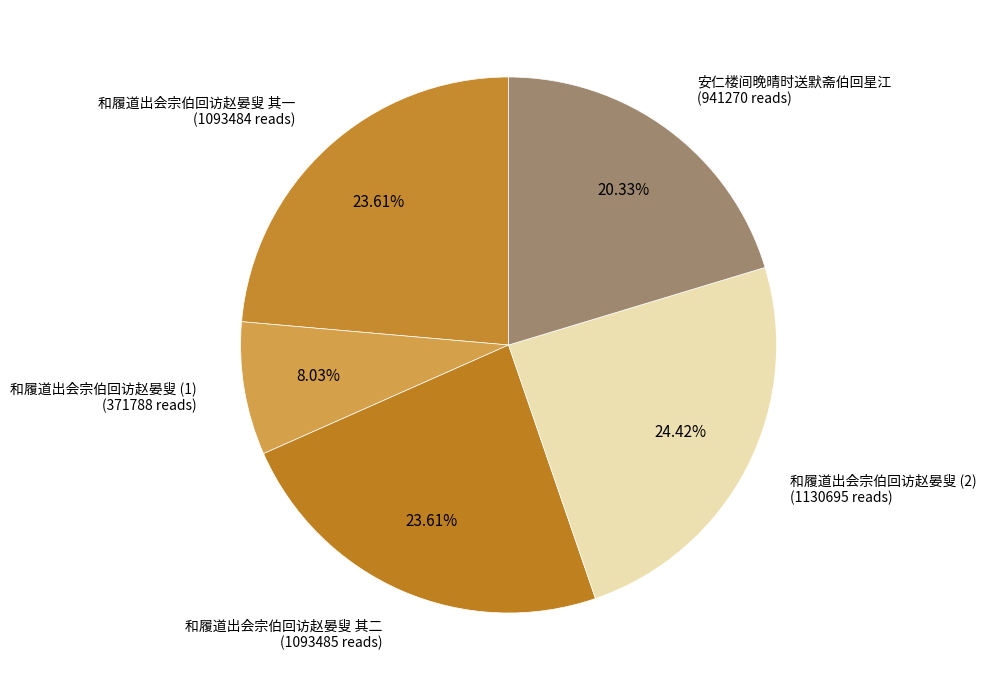

Is there a majority slice in this chart?

No